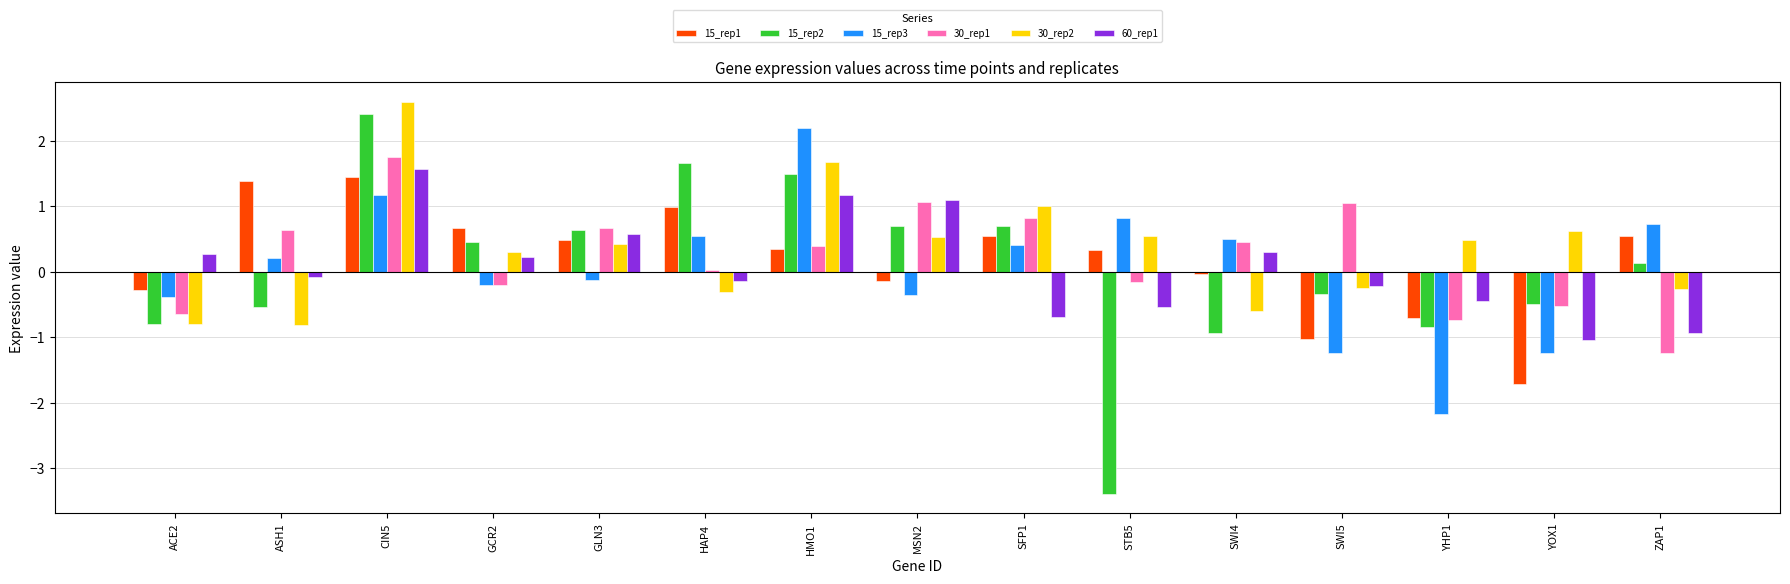

What is the greatest value displayed?

2.6